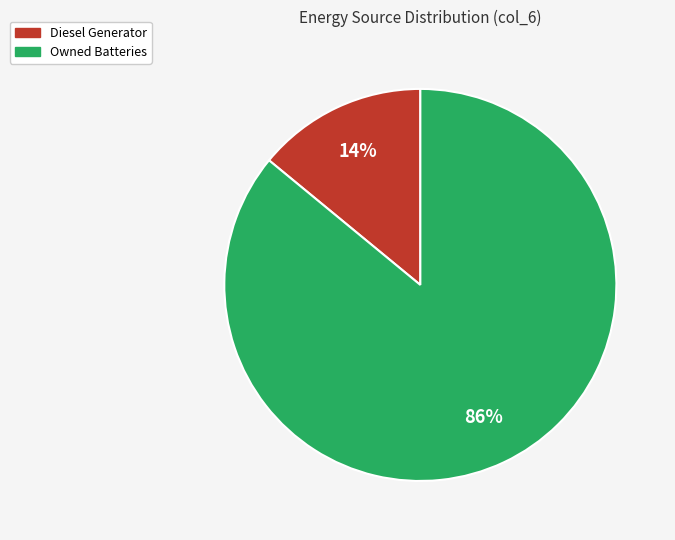

Is the sum of Owned Batteries and Diesel Generator greater than half?

Yes